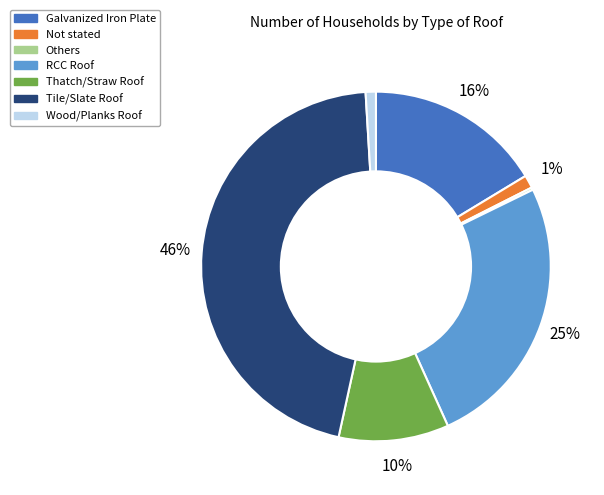

To the nearest percent, what portion does Wood/Planks Roof represent?

1%